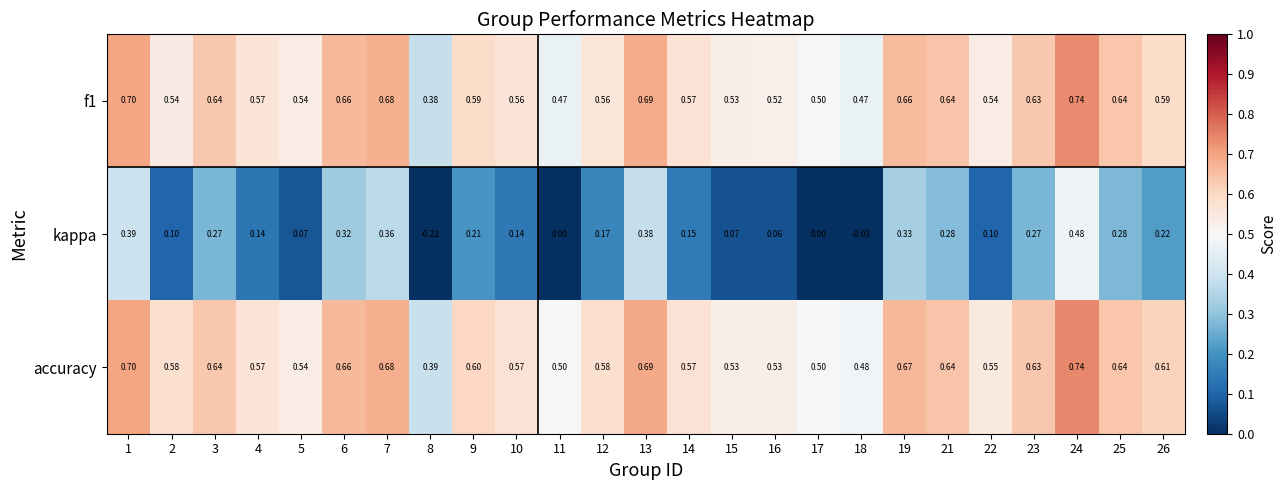

Which series has the largest range (max minus min)?

kappa